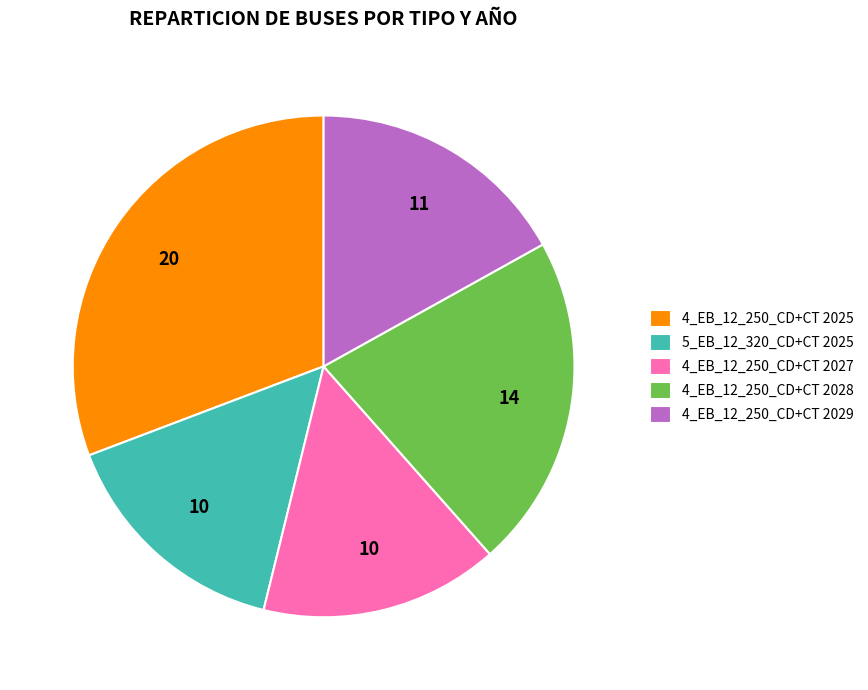

The 4_EB_12_250_CD+CT 2029 slice represents 25% of the pie. True or false?

False